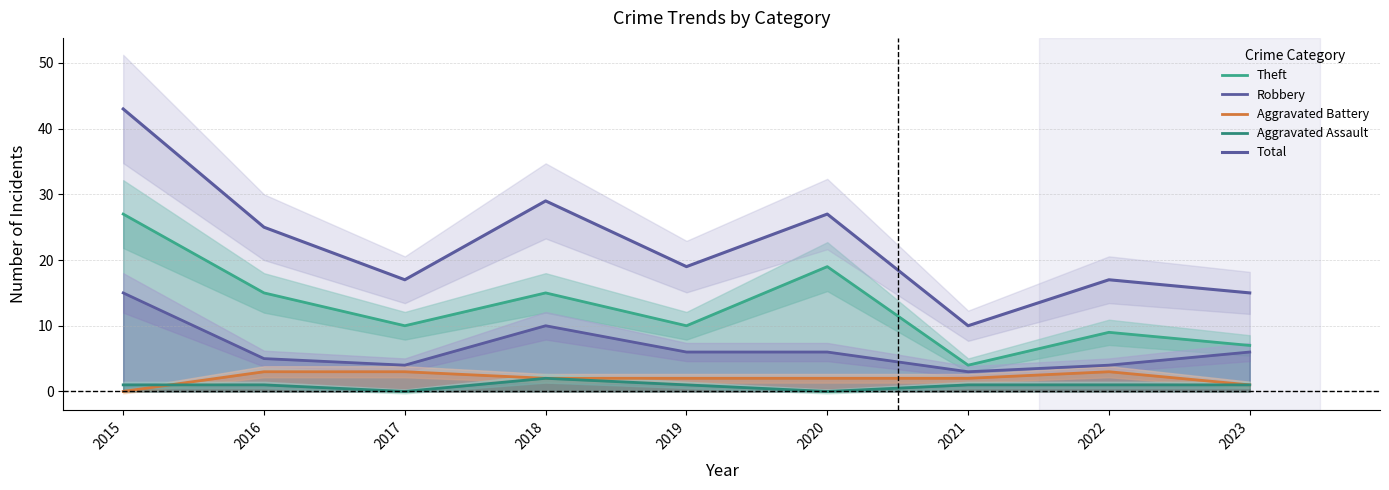

How many values in the Theft series are below 10?

3